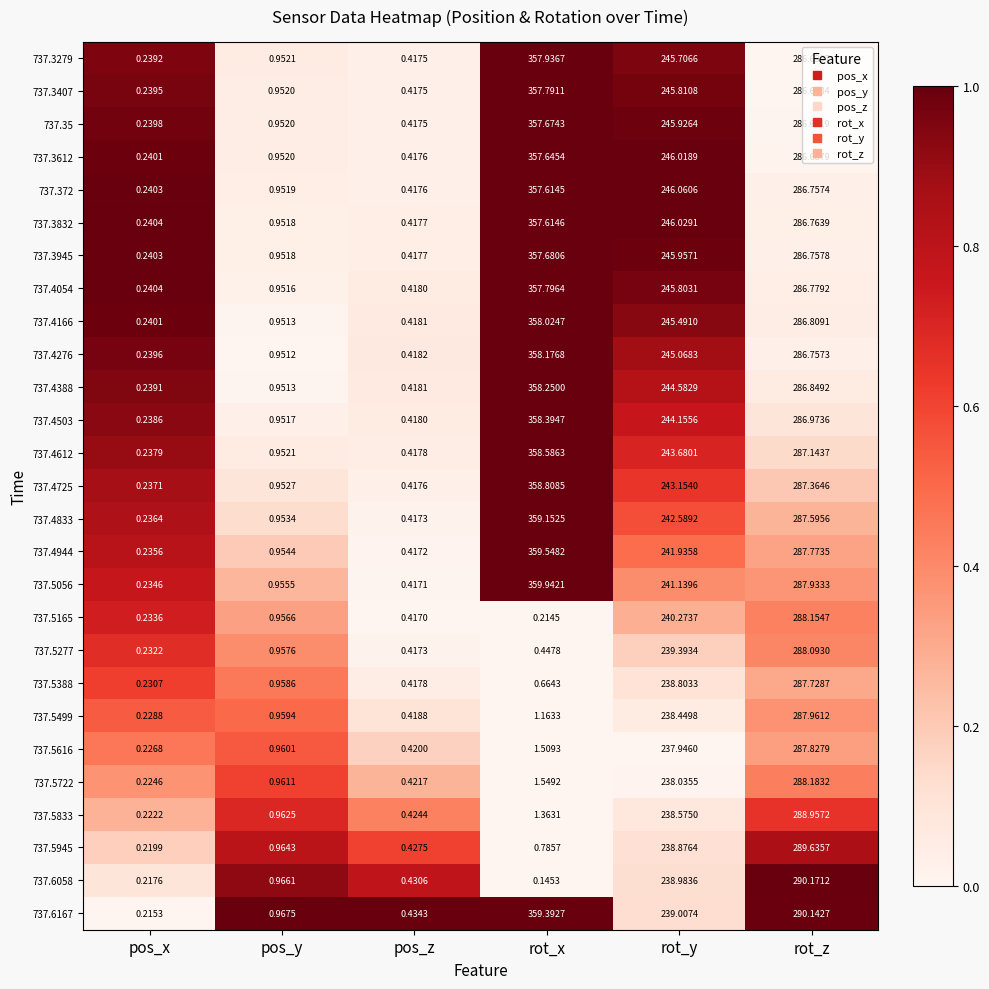

Is the value of 737.5388 at pos_x greater than the value of 737.4388 at rot_z?

No